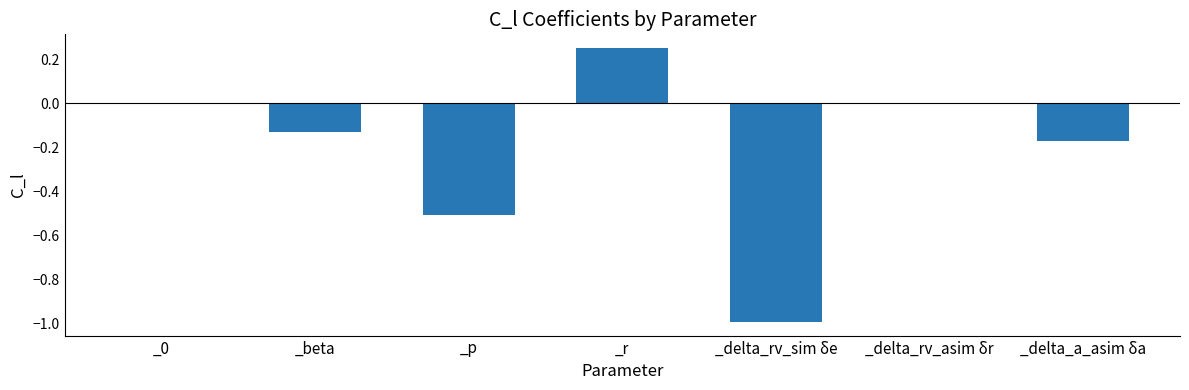

Between _r and _p, which is larger?

_r